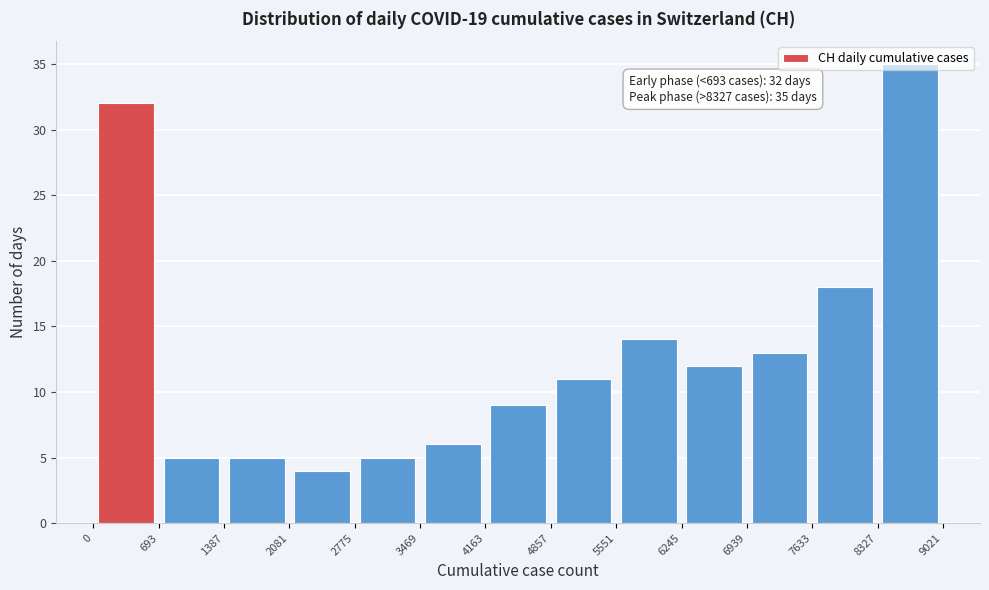

Which range on the x-axis has the tallest bar?

8327 to 9021